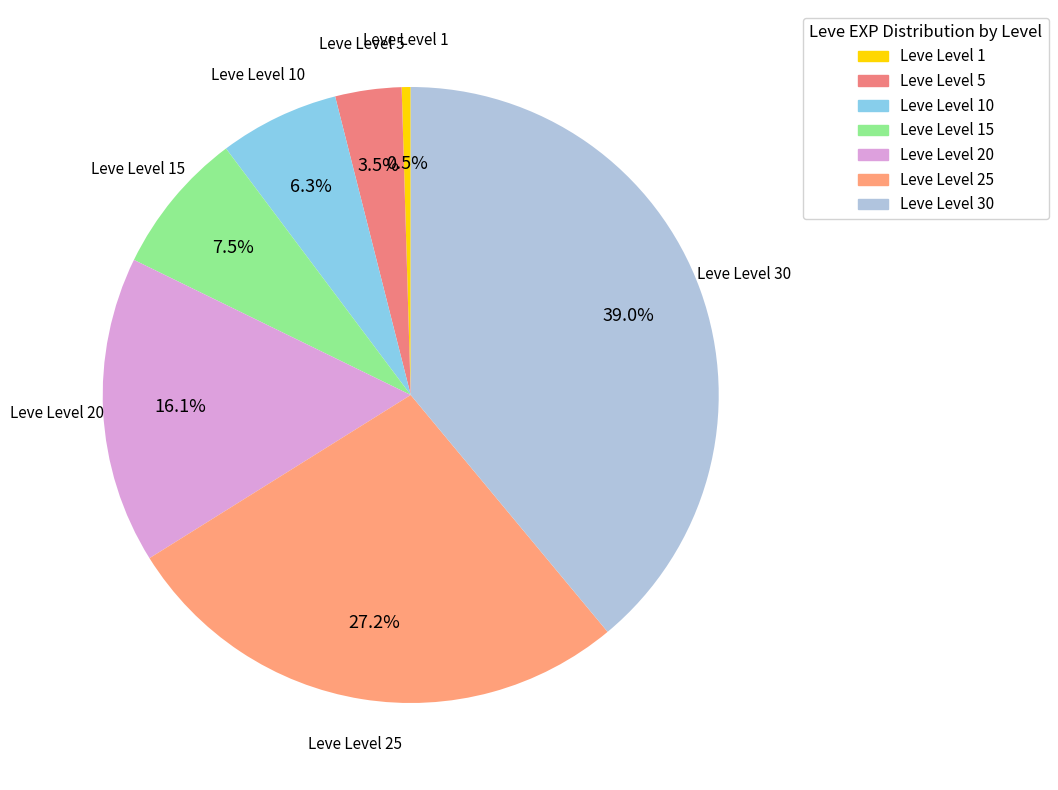

Is there any slice that represents more than half of the pie?

No